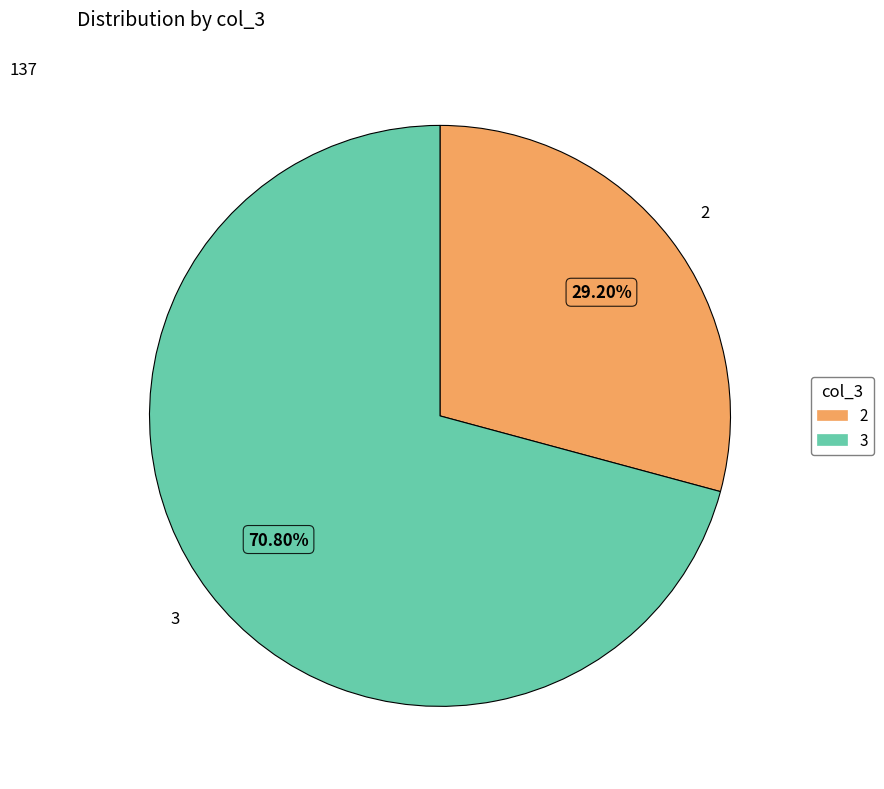

Which category has the smallest portion of the pie?

2